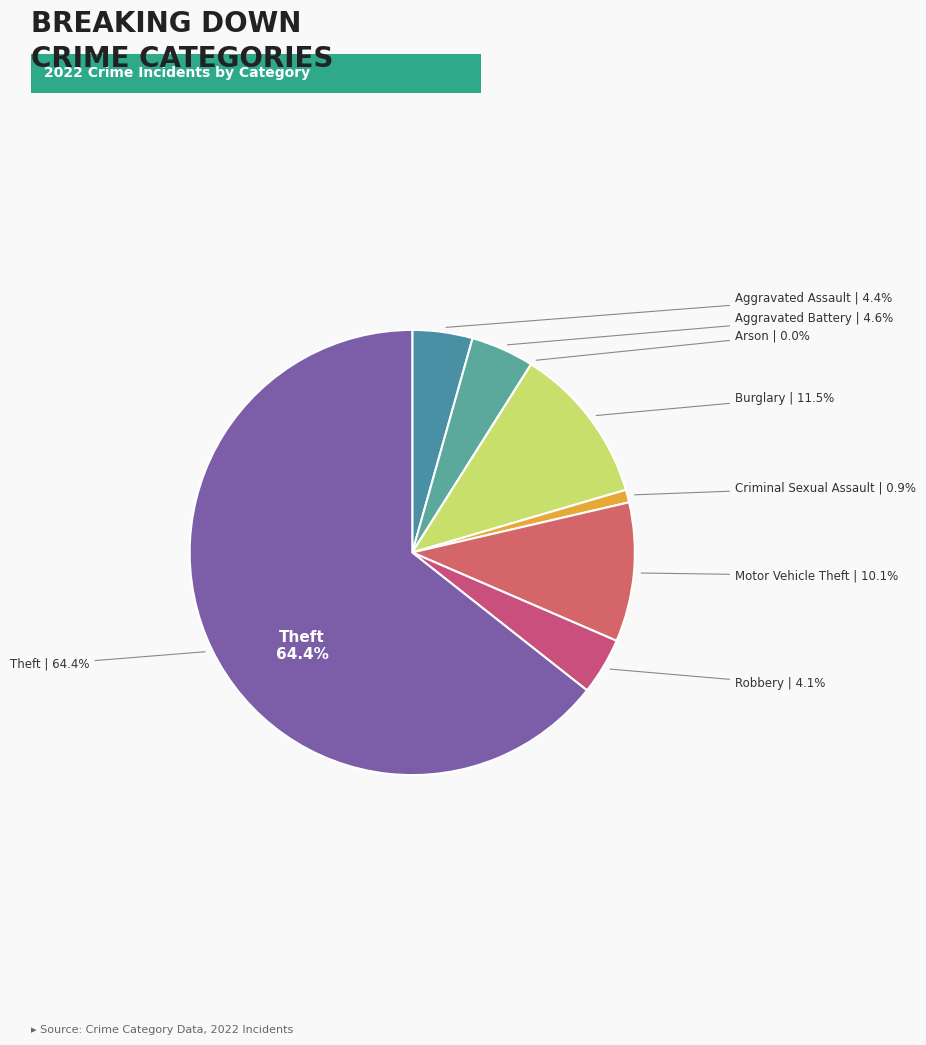

Between Criminal Sexual Assault and Aggravated Battery, which is larger?

Aggravated Battery